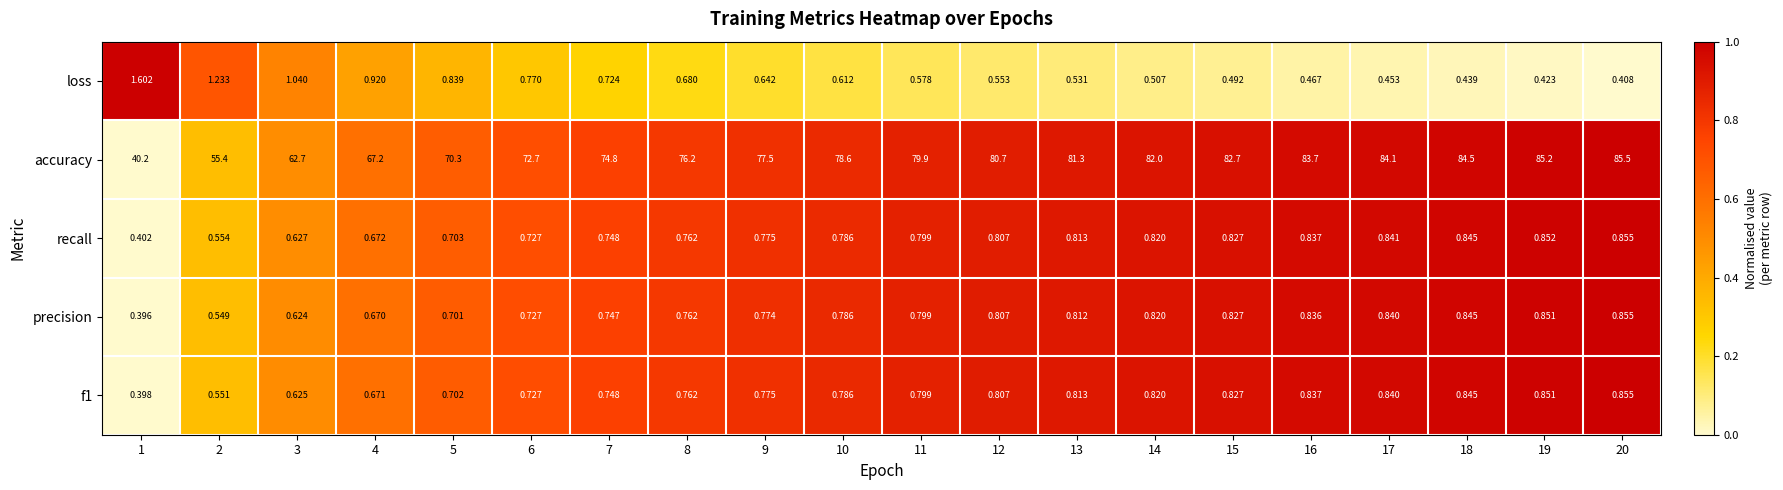

Which series has the largest range (max minus min)?

accuracy